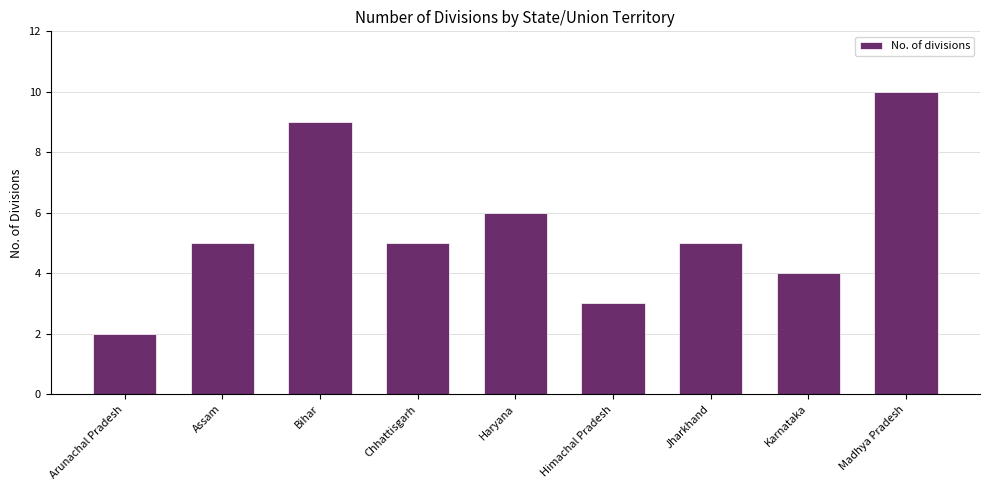

Reading left to right, list all the values displayed in this chart.

2	5	9	5	6	3	5	4	10